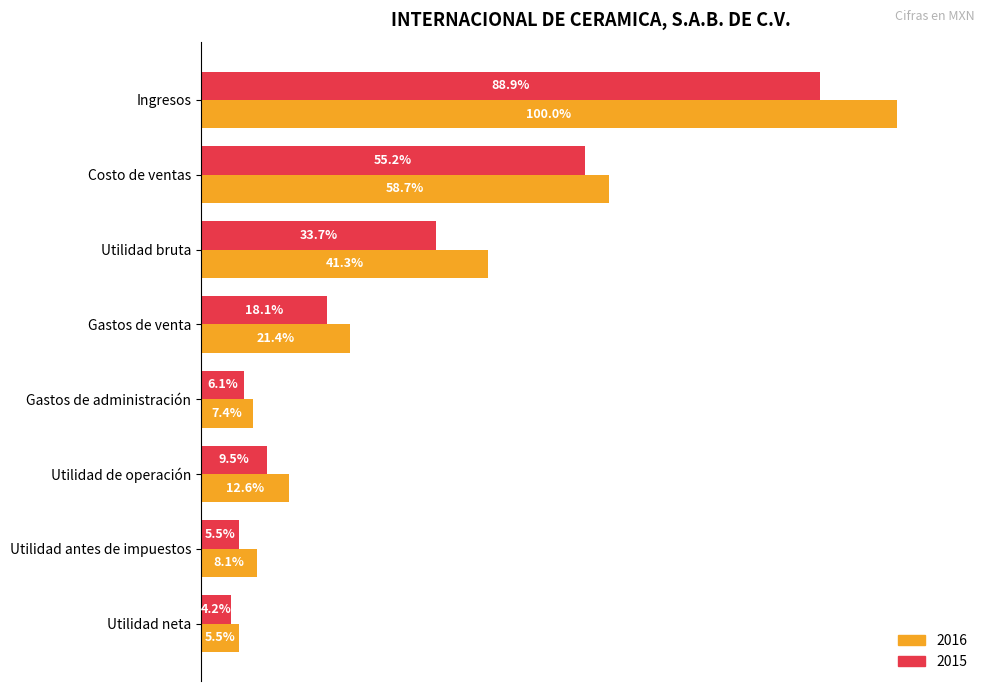

Rank the categories by 2015 value from lowest to highest.

Utilidad neta, Utilidad antes de impuestos, Gastos de administración, Utilidad de operación, Gastos de venta, Utilidad bruta, Costo de ventas, Ingresos